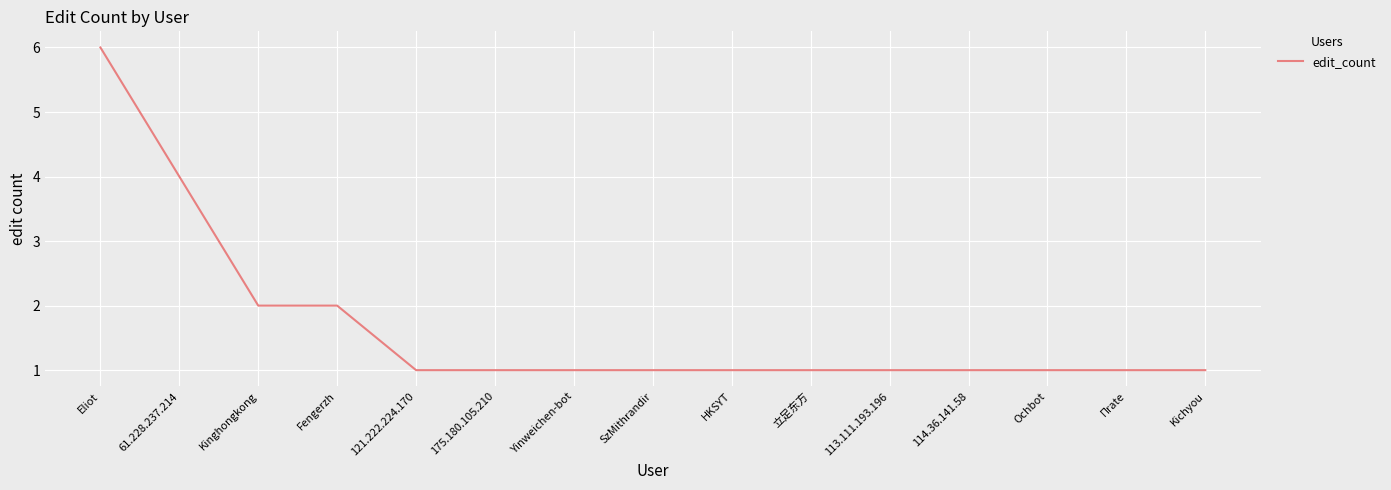

What position from the left is 121.222.224.170?

5